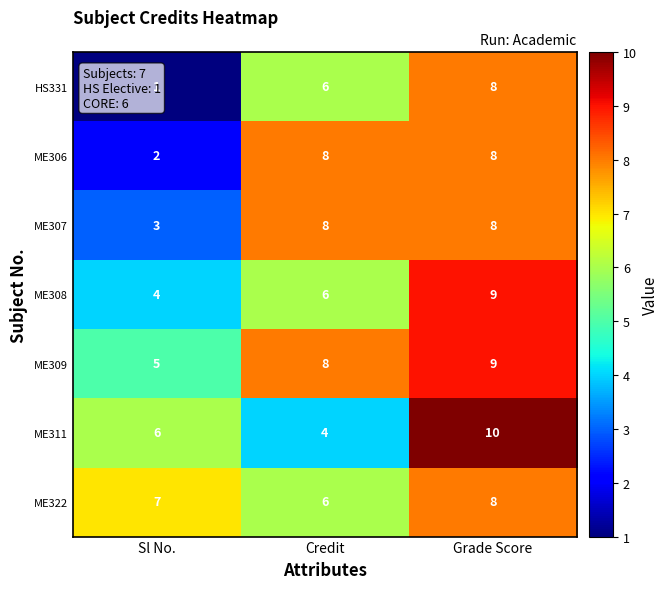

Which label corresponds to the smallest value in the chart?

Sl No.